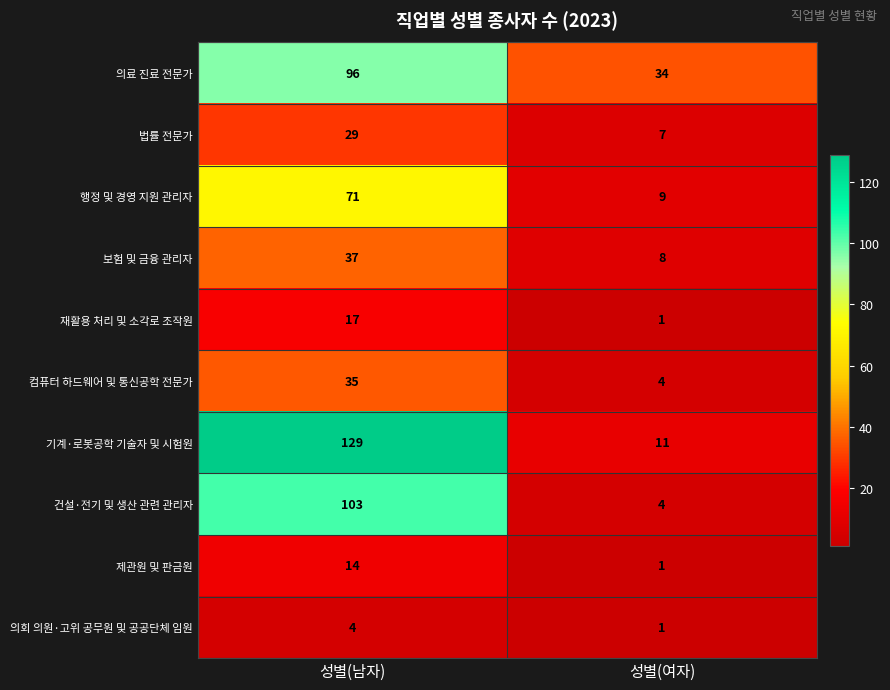

Is it true that 건설·전기 및 생산 관련 관리자 equals 103 at 성별(남자)?

True